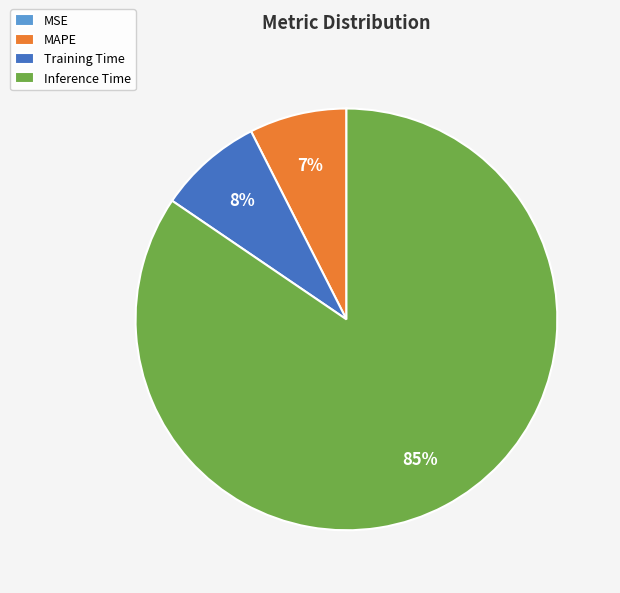

Between Inference Time and Training Time, which is larger?

Inference Time